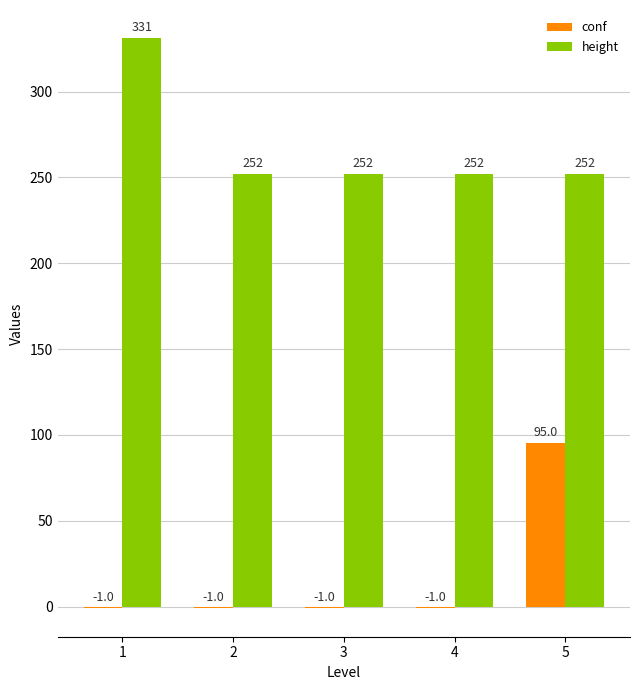

At which label does conf reach its peak?

5